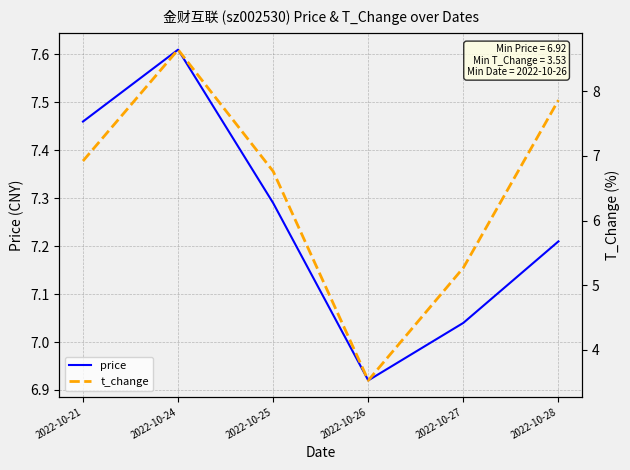

How many interior local peaks does the price series have?

1